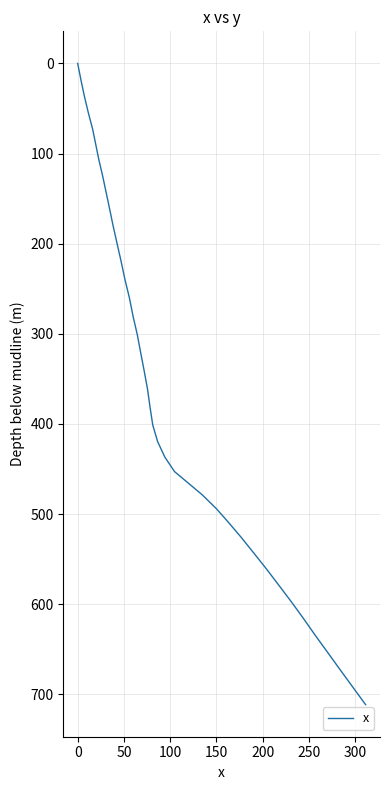

What is the greatest value displayed?

711.5